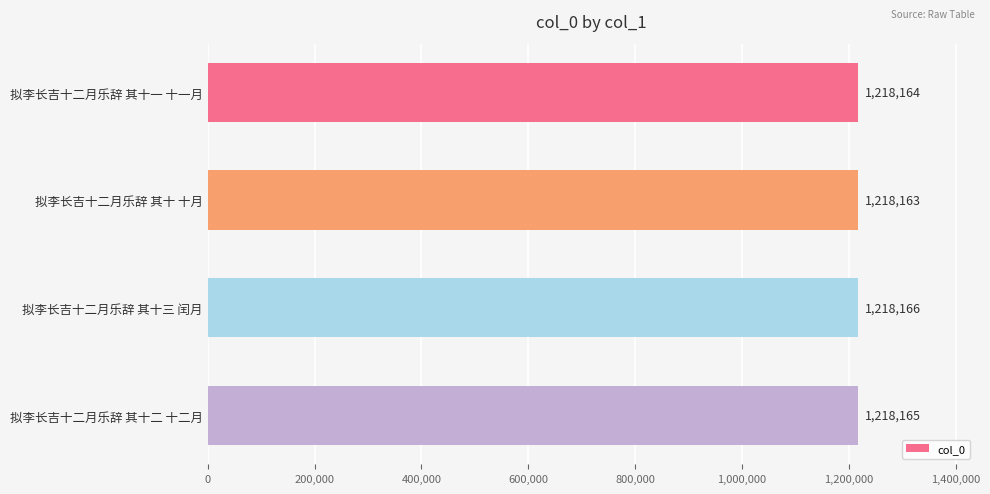

The value at 拟李长吉十二月乐辞 其十 十月 is 1906530. True or false?

False